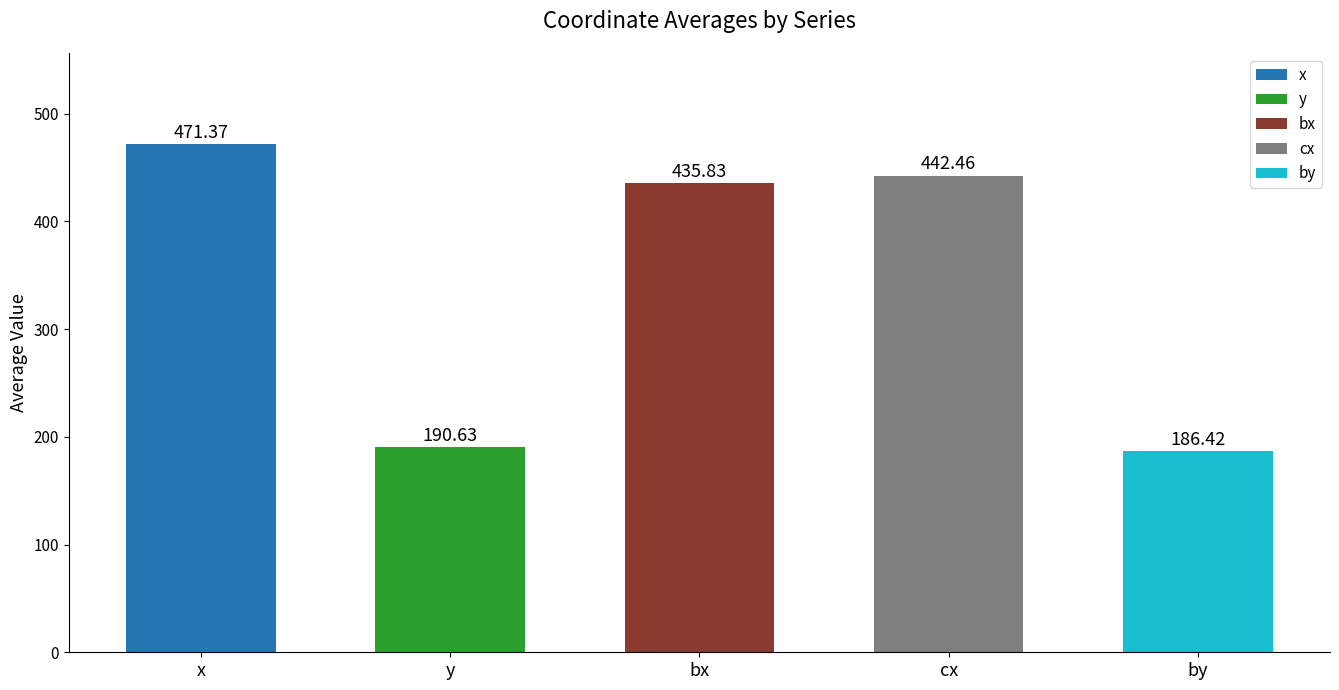

What is the difference between the second highest and second lowest values in the y series?

72.7